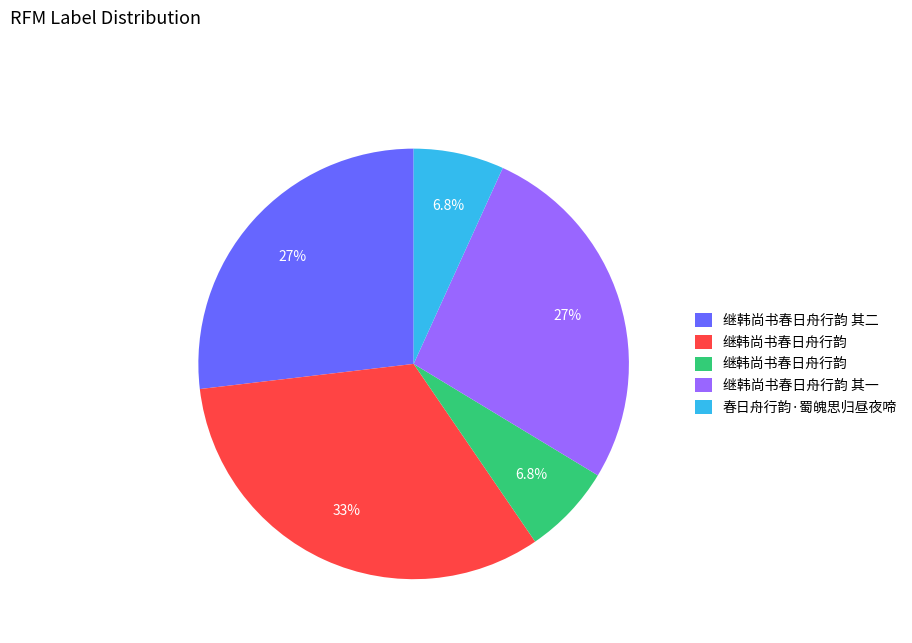

Does any single category account for the majority?

No